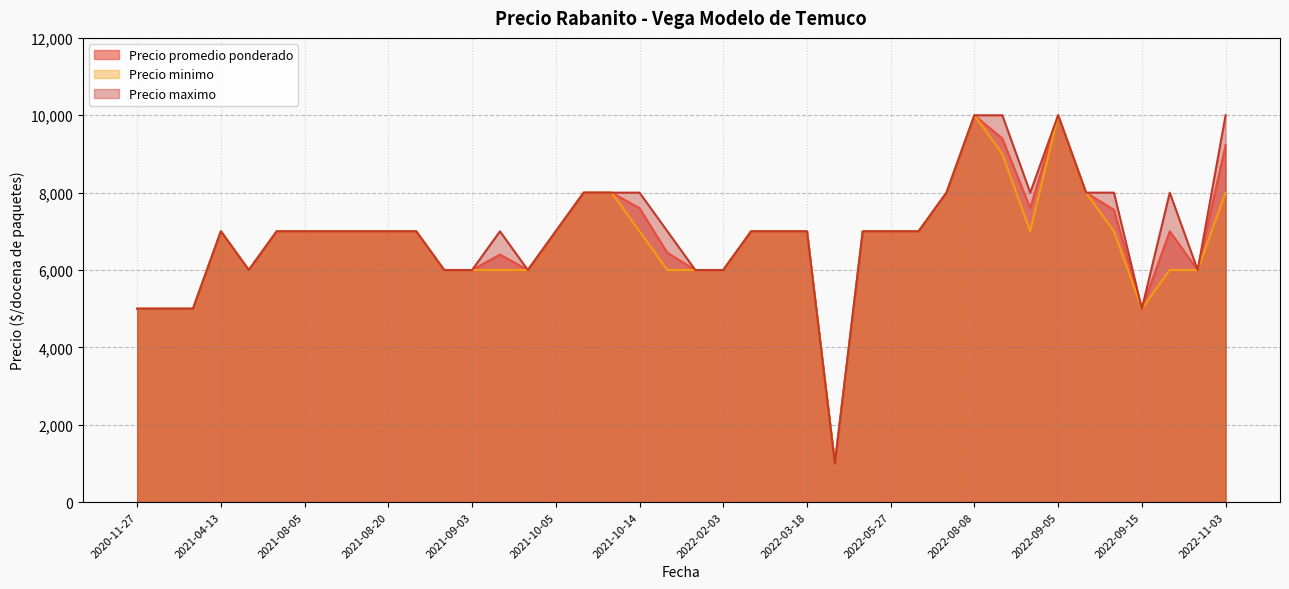

How many Precio maximo values are between 6000 and 8000?

31